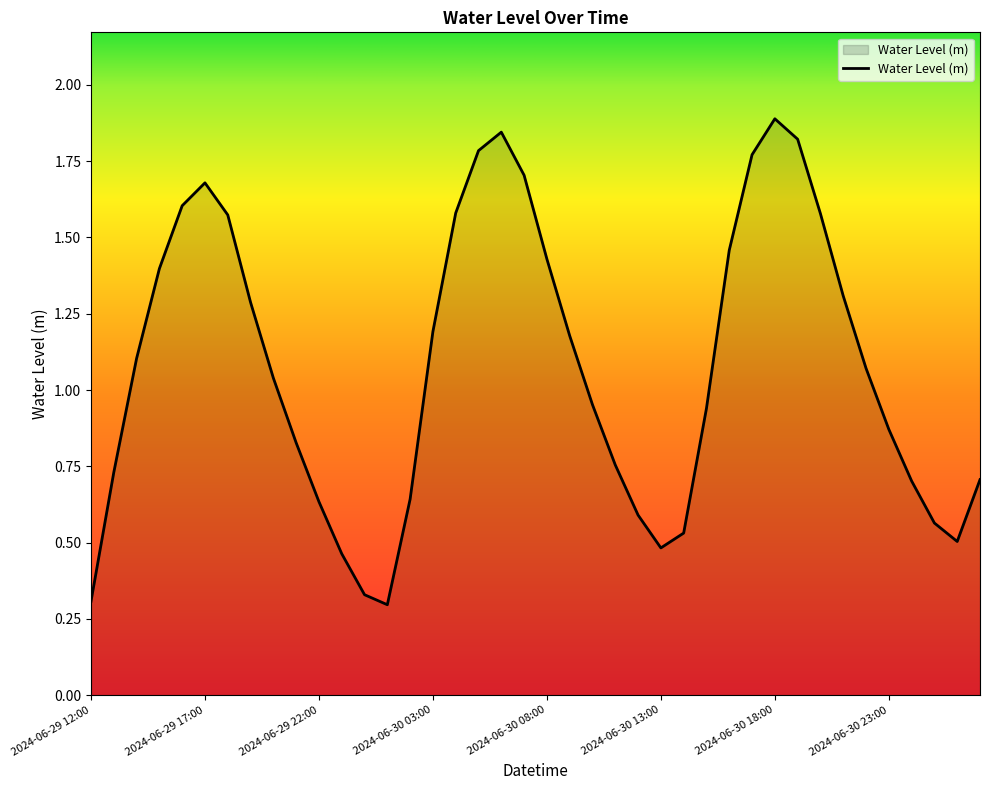

Reading left to right, what are all the values shown in this chart?

2024-06-29 12:00=0.3	2024-06-29 13:00=0.7	2024-06-29 14:00=1.1	2024-06-29 15:00=1.4	2024-06-29 16:00=1.6	2024-06-29 17:00=1.7	2024-06-29 18:00=1.6	2024-06-29 19:00=1.3	2024-06-29 20:00=1.0	2024-06-29 21:00=0.8	2024-06-29 22:00=0.6	2024-06-29 23:00=0.5	2024-06-30 00:00=0.3	2024-06-30 01:00=0.3	2024-06-30 02:00=0.6	2024-06-30 03:00=1.2	2024-06-30 04:00=1.6	2024-06-30 05:00=1.8	2024-06-30 06:00=1.8	2024-06-30 07:00=1.7	2024-06-30 08:00=1.4	2024-06-30 09:00=1.2	2024-06-30 10:00=1.0	2024-06-30 11:00=0.8	2024-06-30 12:00=0.6	2024-06-30 13:00=0.5	2024-06-30 14:00=0.5	2024-06-30 15:00=0.9	2024-06-30 16:00=1.5	2024-06-30 17:00=1.8	2024-06-30 18:00=1.9	2024-06-30 19:00=1.8	2024-06-30 20:00=1.6	2024-06-30 21:00=1.3	2024-06-30 22:00=1.1	2024-06-30 23:00=0.9	2024-07-01 00:00=0.7	2024-07-01 01:00=0.6	2024-07-01 02:00=0.5	2024-07-01 03:00=0.7